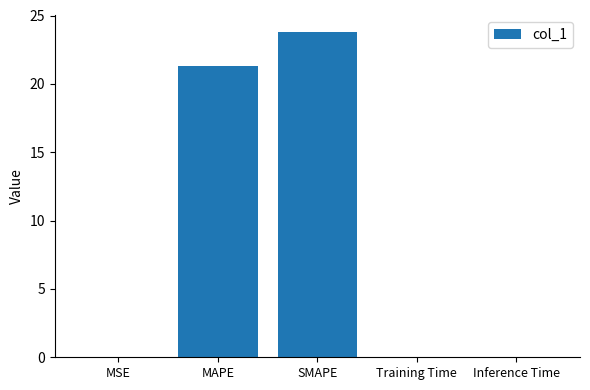

What is the greatest value displayed?

23.8